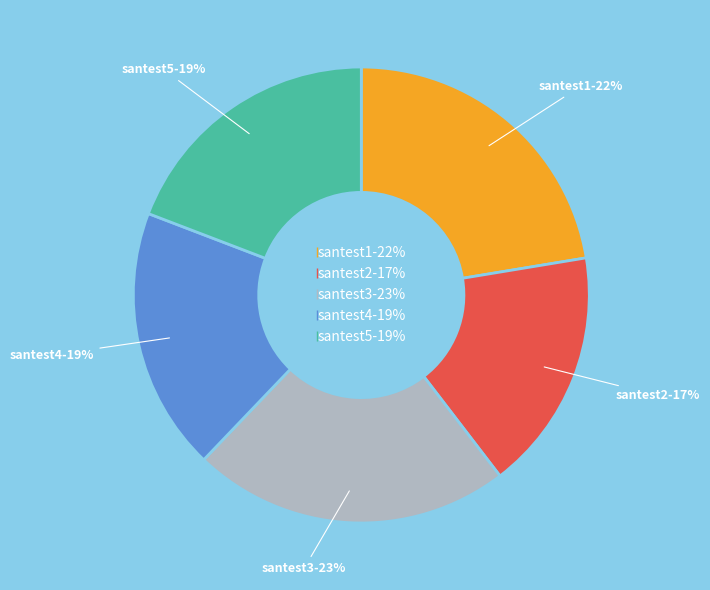

How many slices are in this pie chart?

5